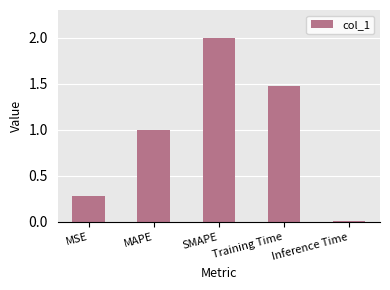

What is the label of the 1st bar from the right?

Inference Time